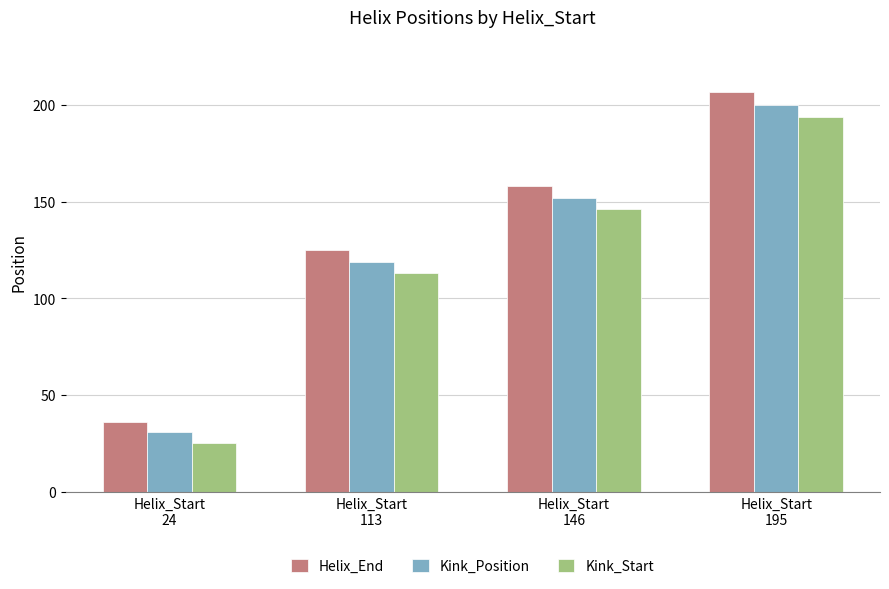

Where is Kink_Start nearest to the value 109?

Helix_Start
113